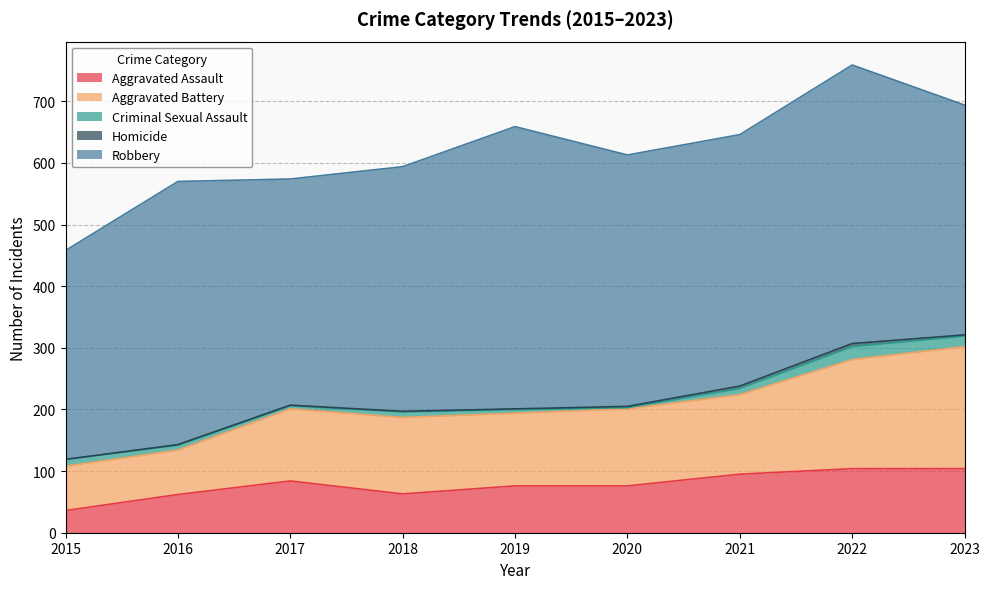

At 2017, list the series in order from smallest to largest.

Homicide, Criminal Sexual Assault, Aggravated Assault, Aggravated Battery, Robbery